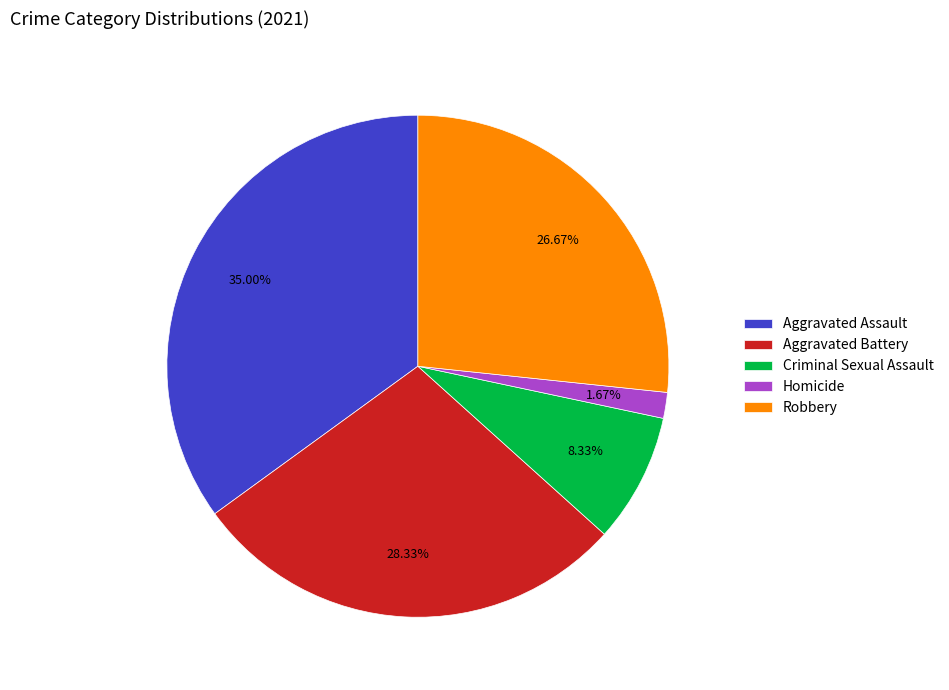

Count the number of slices in the pie.

5